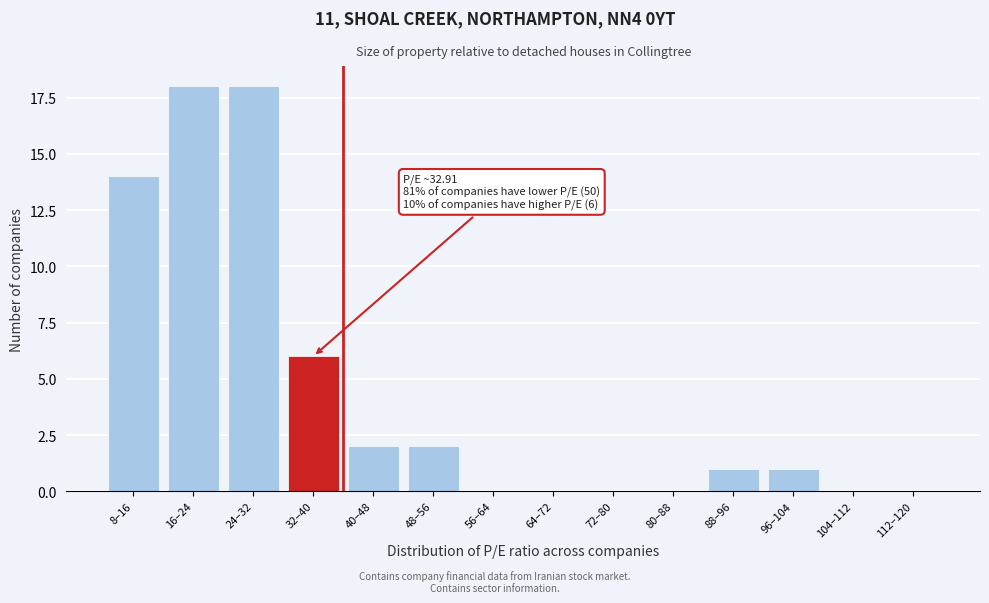

Reading right to left, list all the values displayed in this chart.

112–120=0	104–112=0	96–104=1	88–96=1	80–88=0	72–80=0	64–72=0	56–64=0	48–56=2	40–48=2	32–40=6	24–32=18	16–24=18	8–16=14